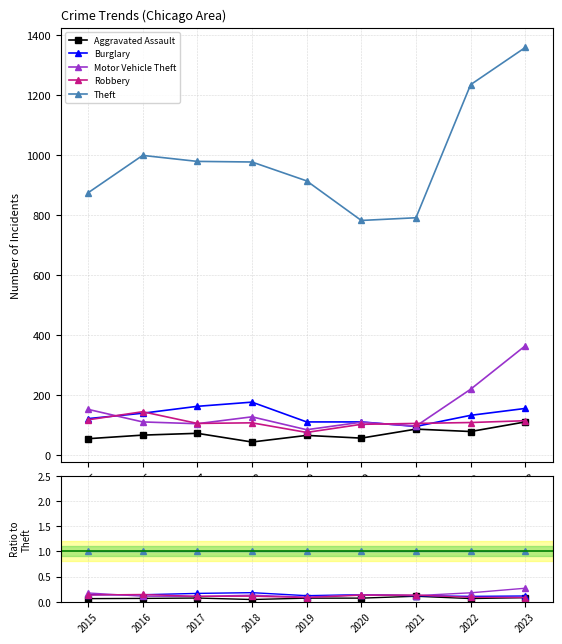

The Motor Vehicle Theft series shows 0.1 at 2020. True or false?

True